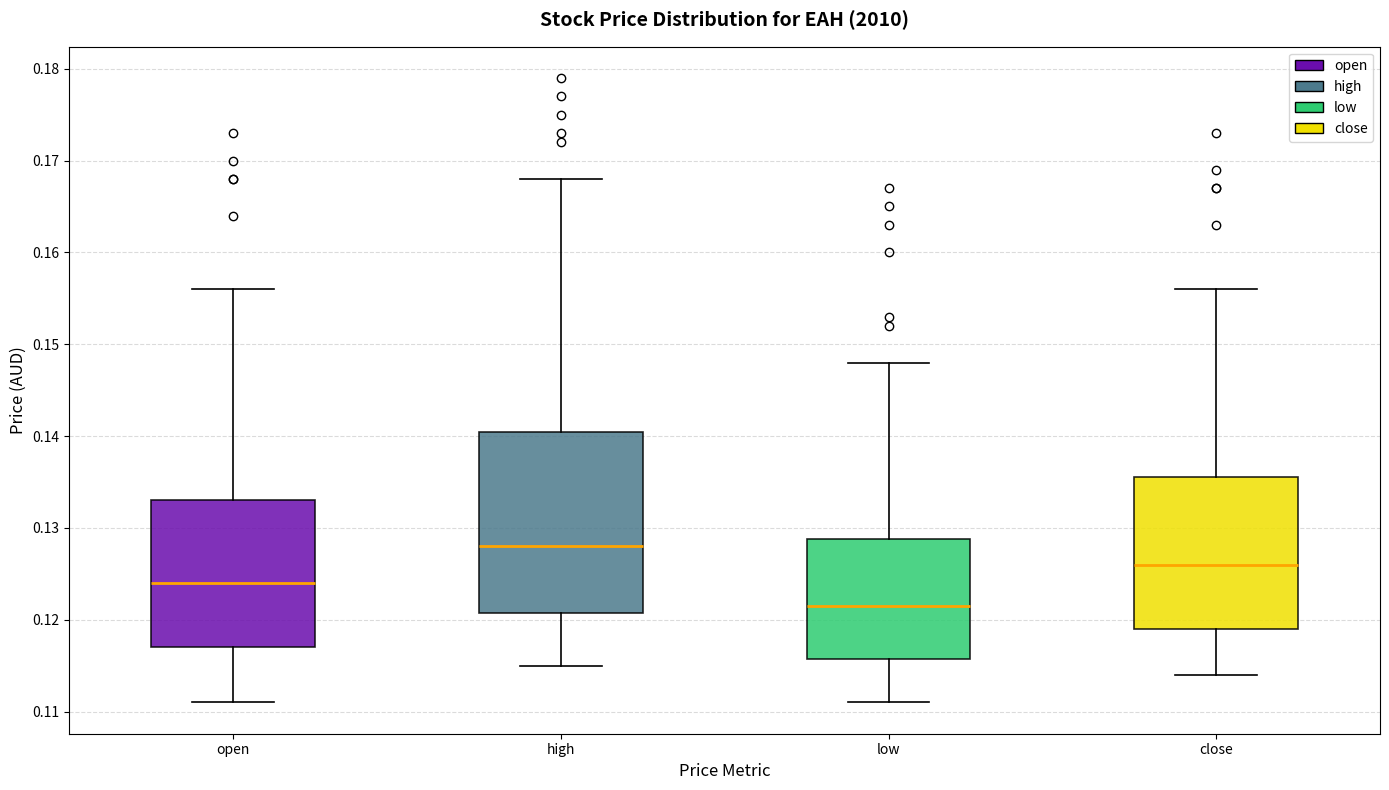

Which box has the lowest median line?

low